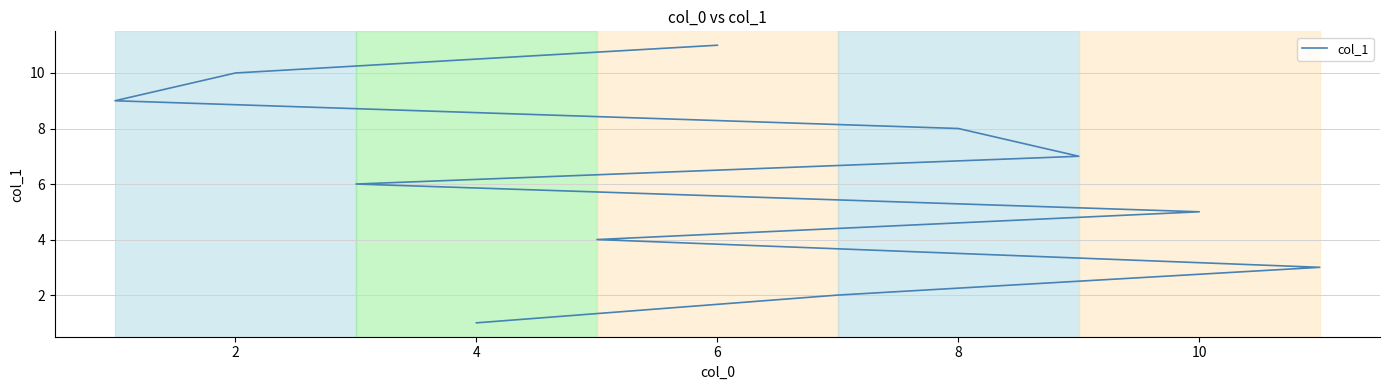

What is the difference between the second highest and second lowest values?

8